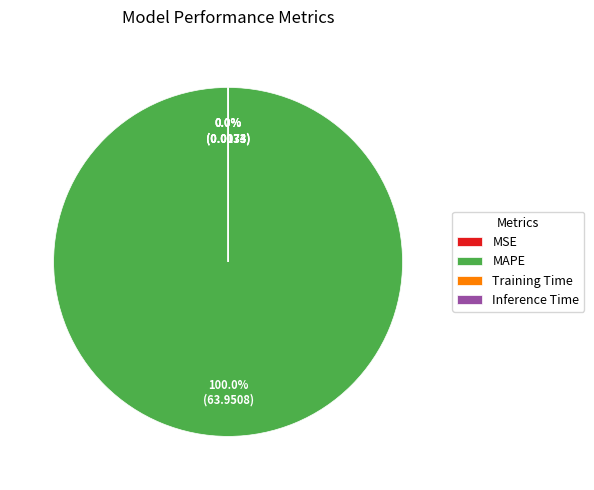

To the nearest percent, what is the average slice percentage?

25%